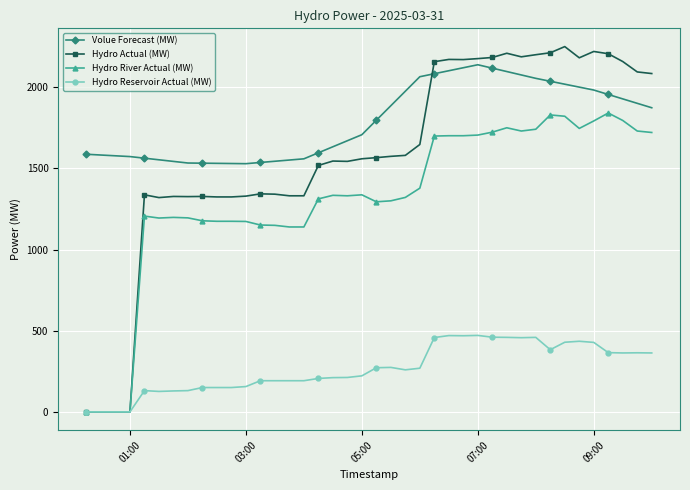

Which series has the widest spread of values?

Hydro Actual (MW)